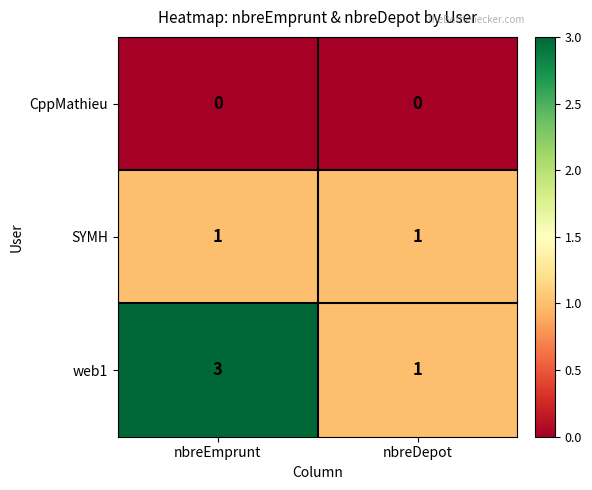

Between nbreEmprunt and nbreDepot, which series saw the biggest shift?

web1